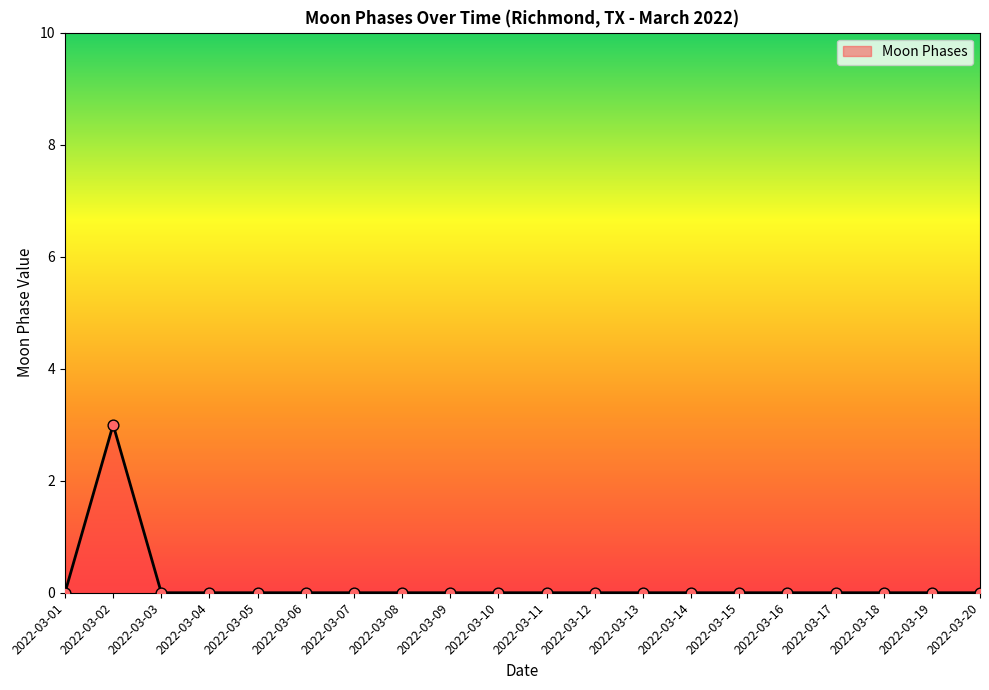

Which has a higher value, 2022-03-08 or 2022-03-02?

2022-03-02